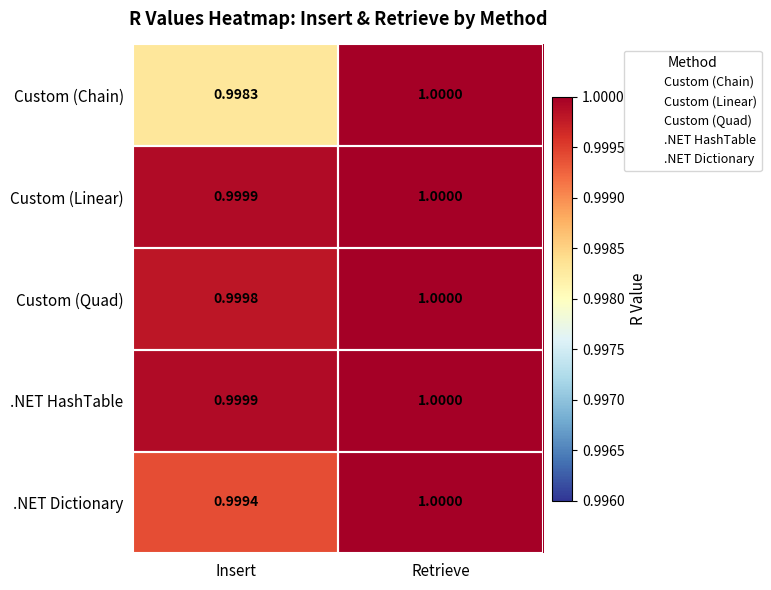

Is the value of Custom (Quad) at Retrieve greater than the value of .NET Dictionary at Insert?

Yes